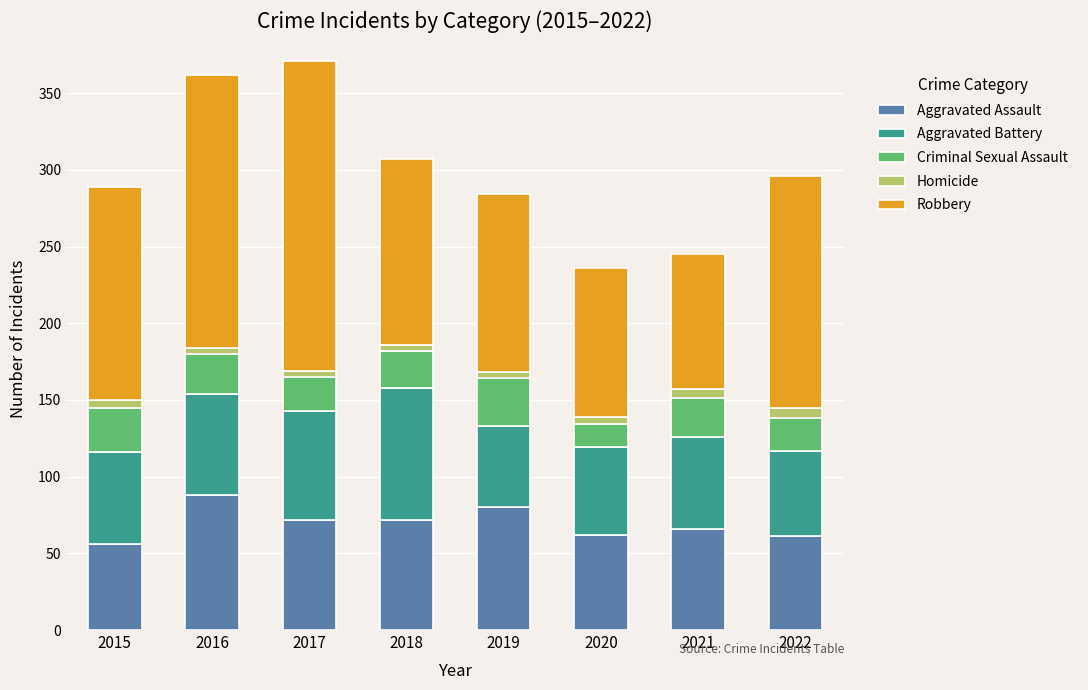

What is the average value of the Aggravated Assault series?

70